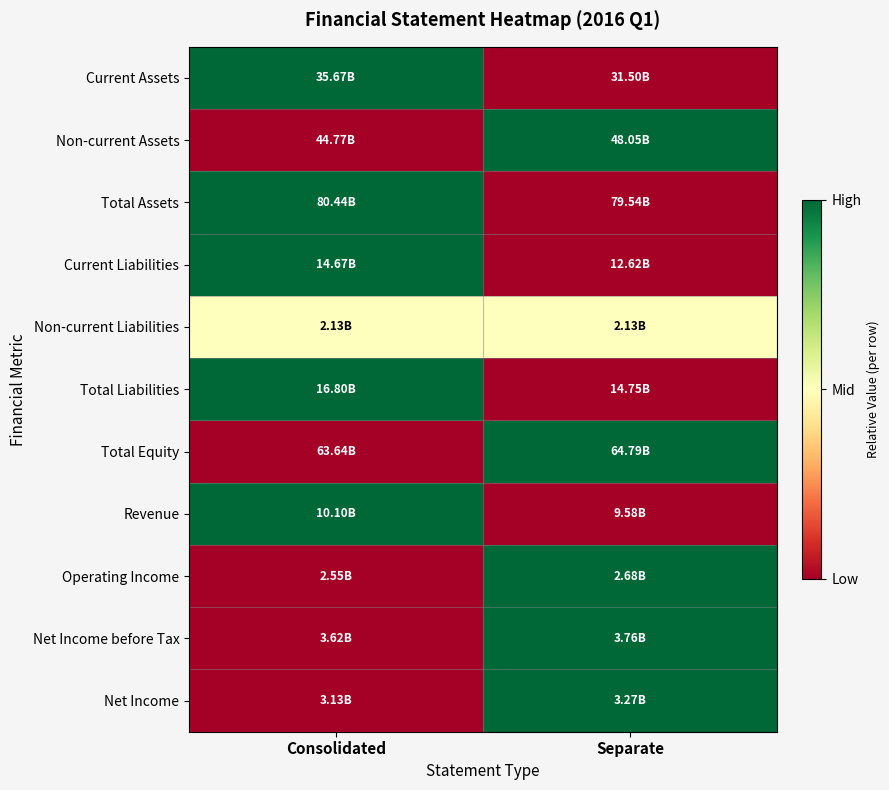

Between Separate and Consolidated, which is larger?

Consolidated